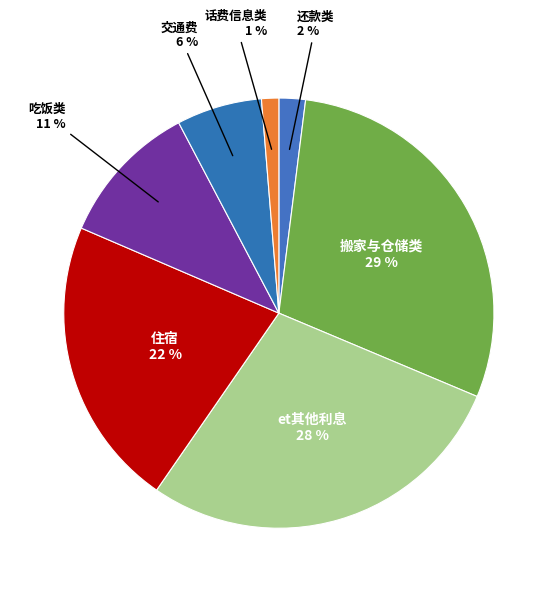

Is 还款类 the majority of the pie?

No